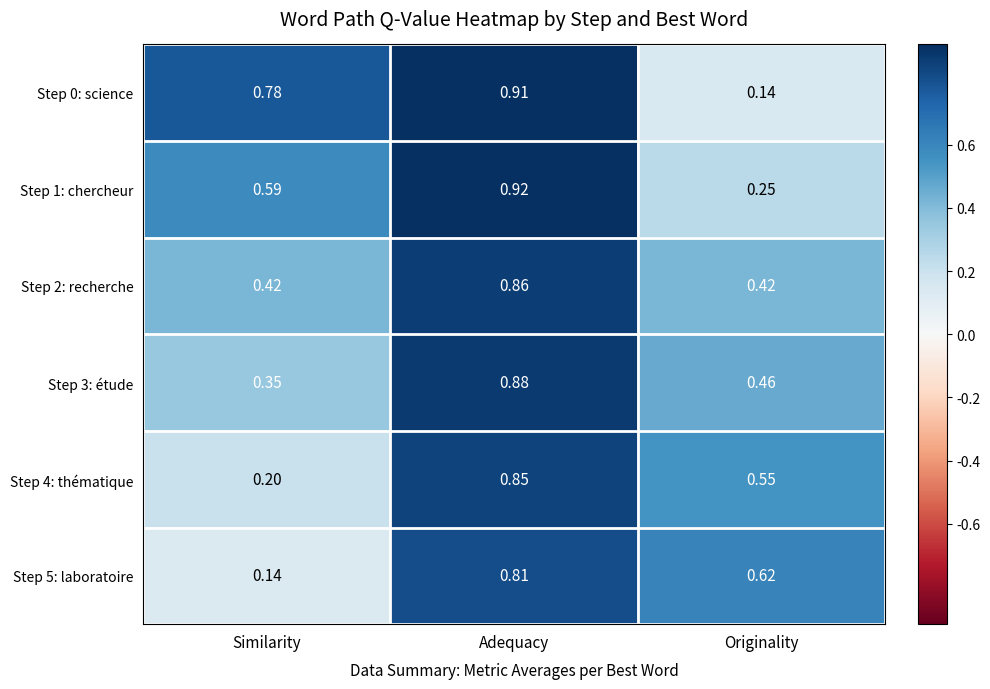

Which category has the highest value in the Step 1: chercheur series?

Adequacy